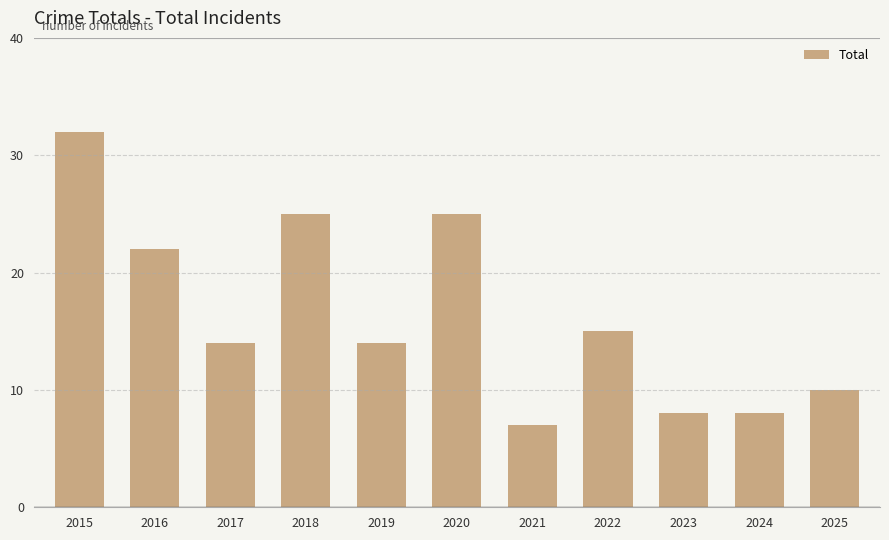

Reading left to right, what are all the values shown in this chart?

32	22	14	25	14	25	7	15	8	8	10